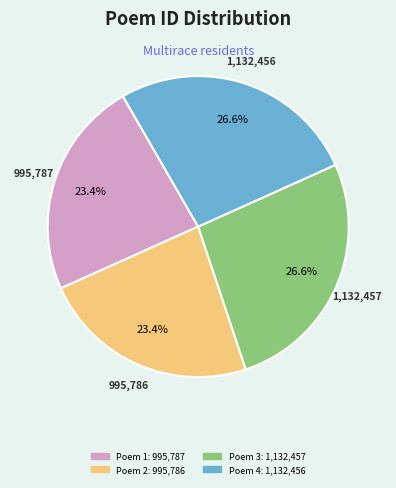

Does any single category account for the majority?

No